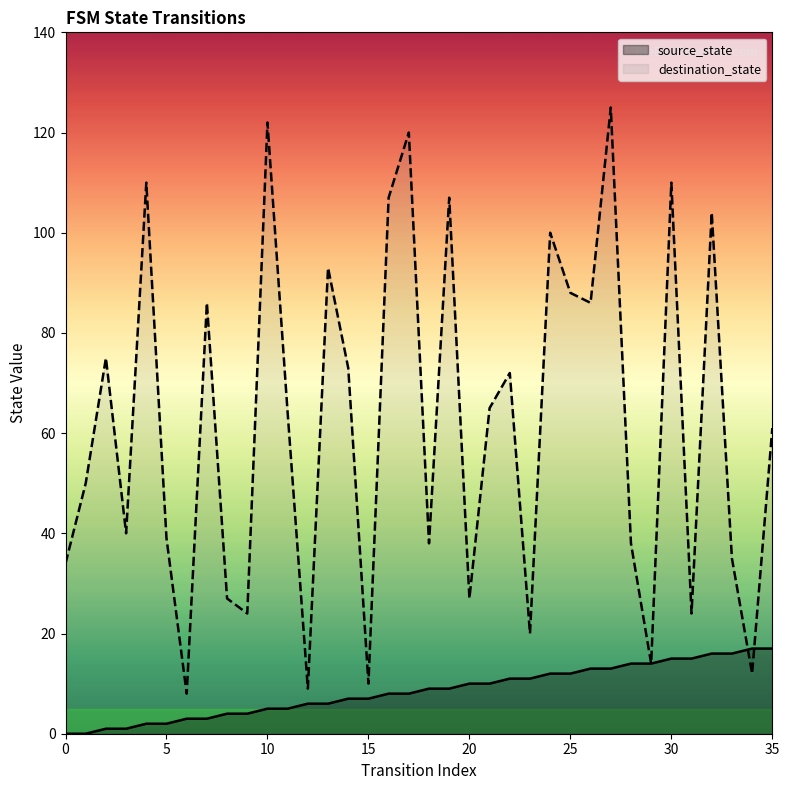

How many lines are shown in the chart?

2